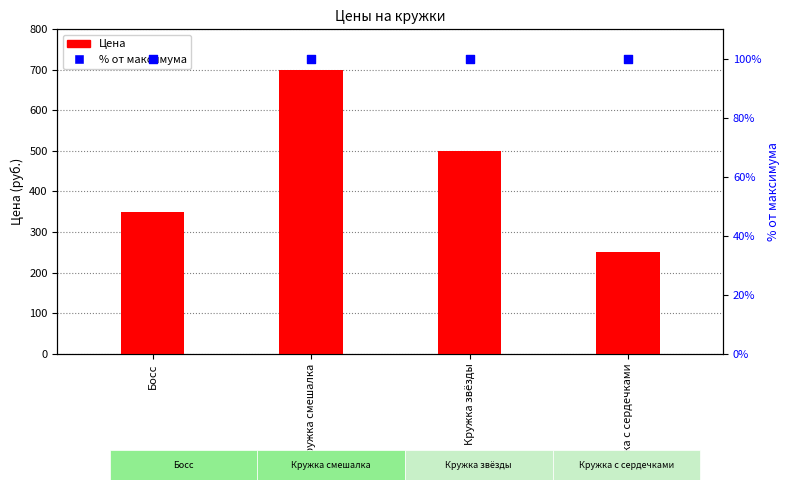

What are all the series names shown in the legend?

Цена, % от максимума